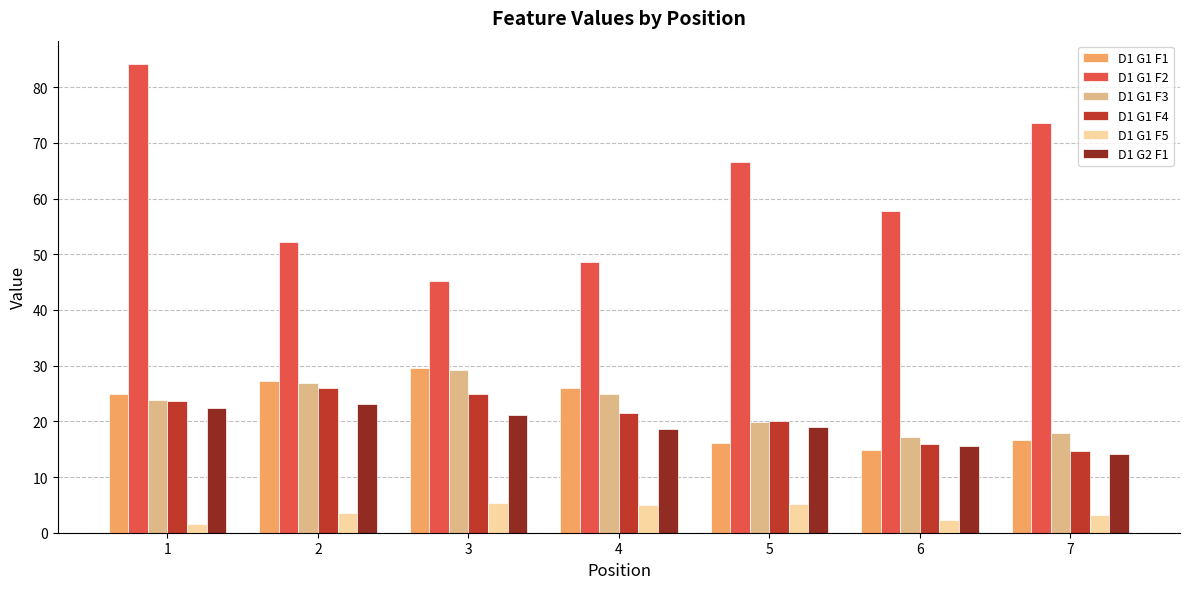

What are all the series names shown in the legend?

D1 G1 F1, D1 G1 F2, D1 G1 F3, D1 G1 F4, D1 G1 F5, D1 G2 F1